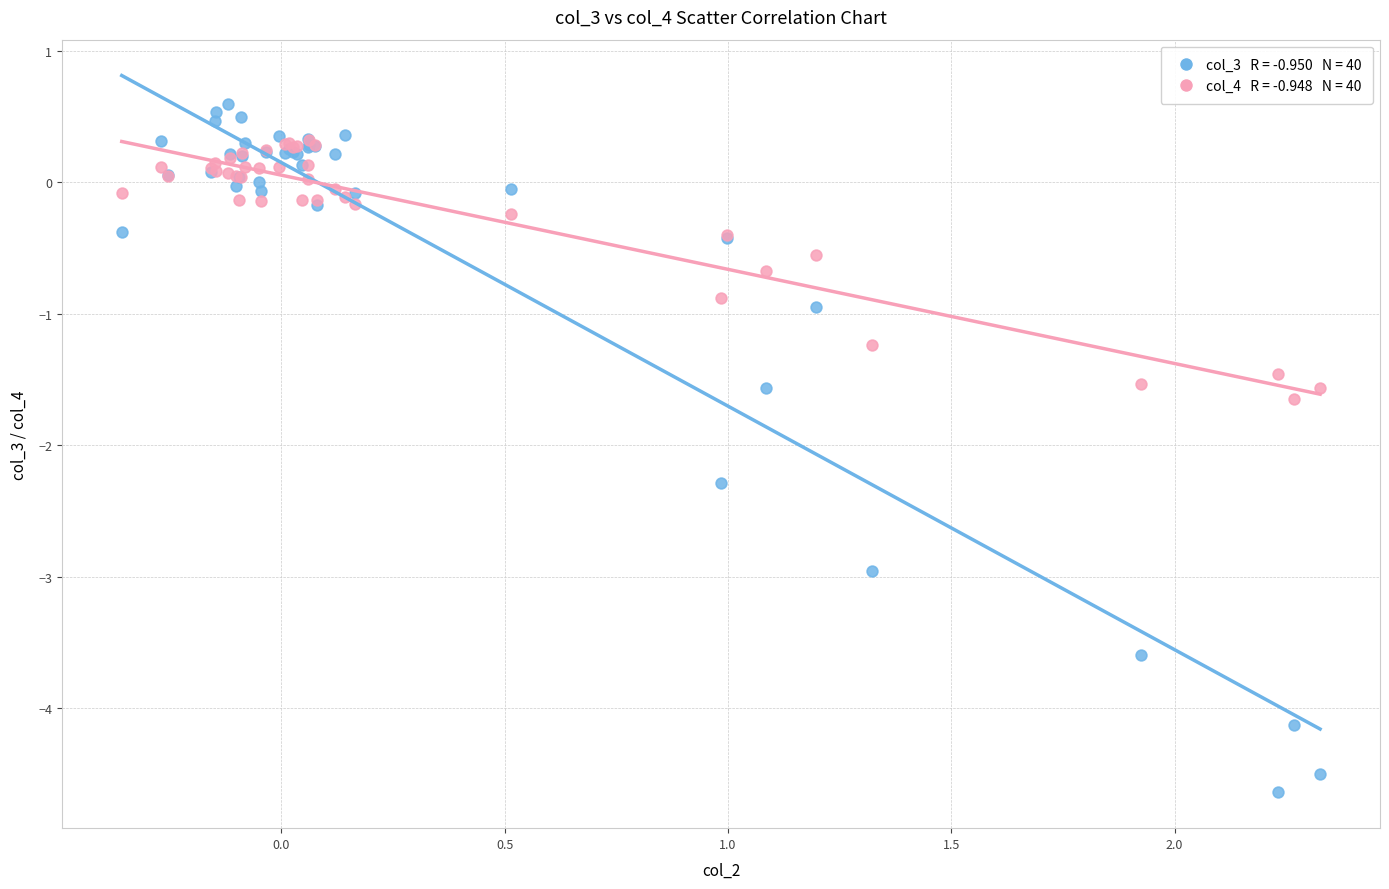

Across all series, what Y value is closest to -2?

-2.3